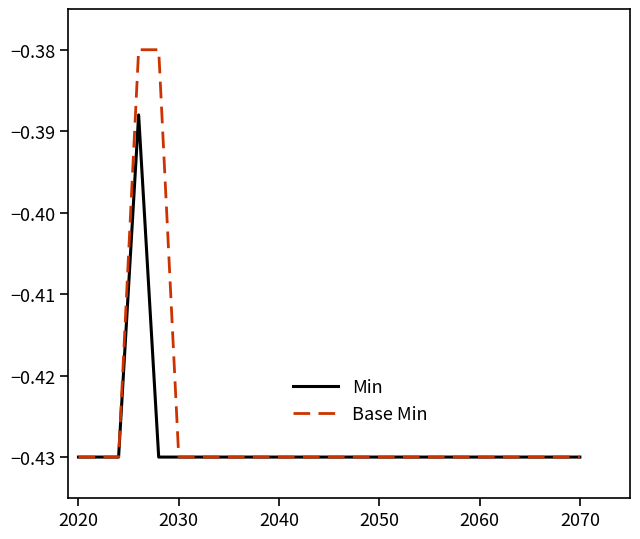

Rank the series by their maximum value, from highest to lowest.

Base Min, Min